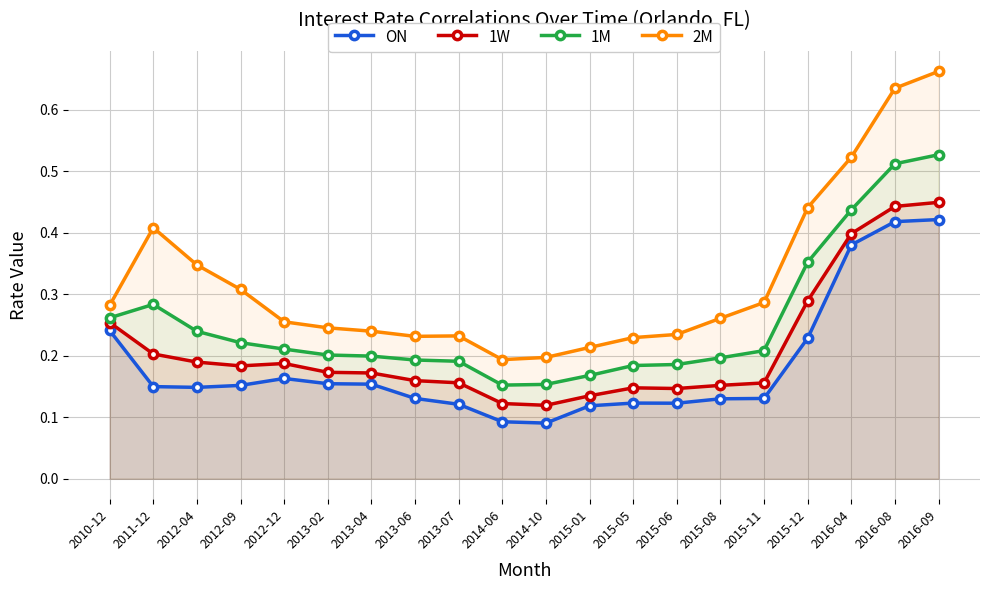

What is the maximum value for ON?

0.4